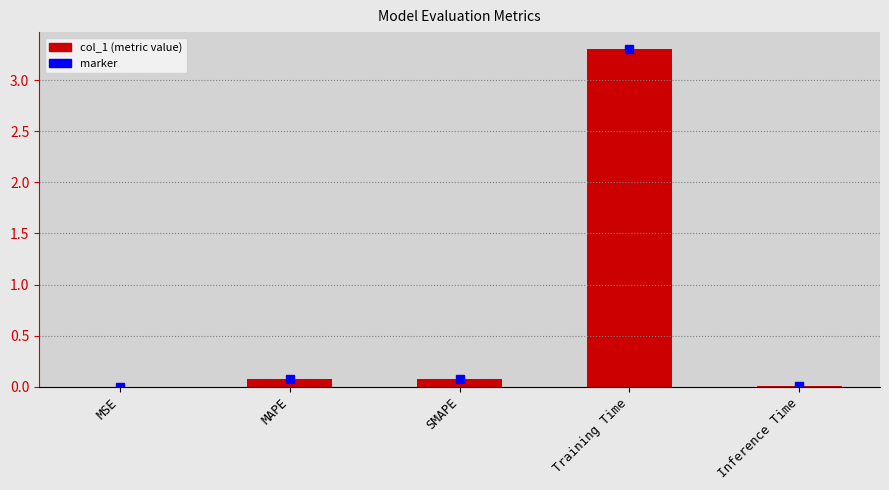

Which category has the highest value across all series?

Training Time